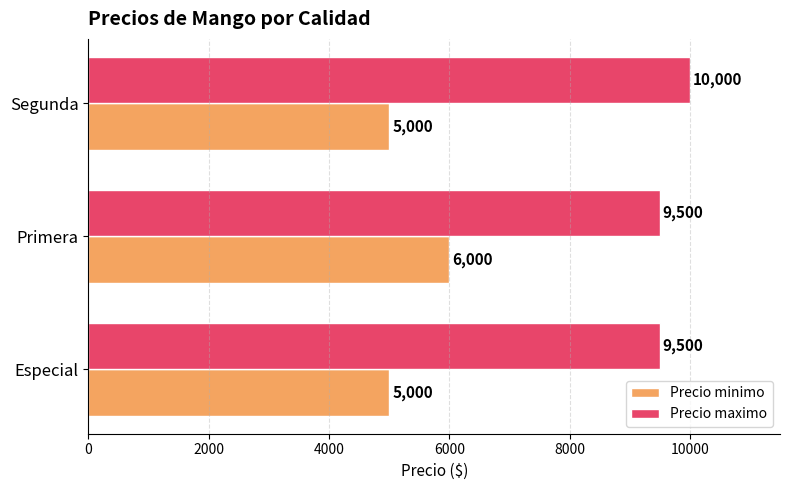

What is the sum of all Precio maximo values?

29000